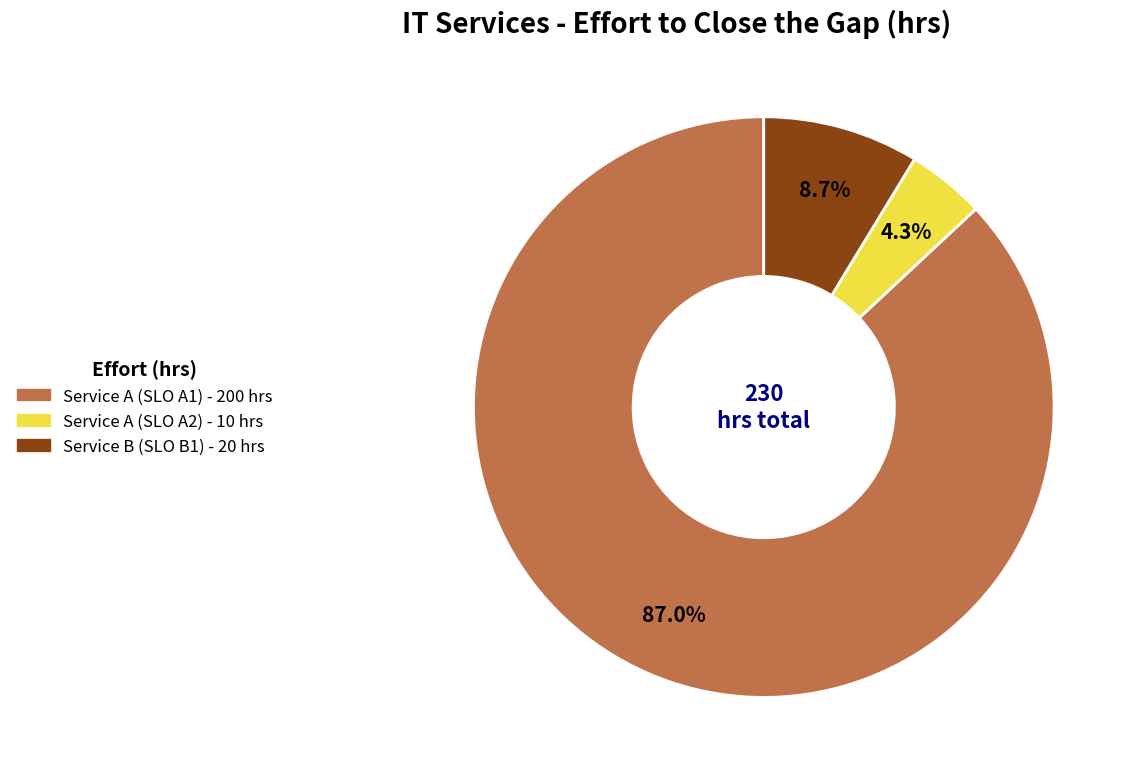

To the nearest percent, what is the difference between the Service A (SLO A2) and Service B (SLO B1) slice percentages?

4%